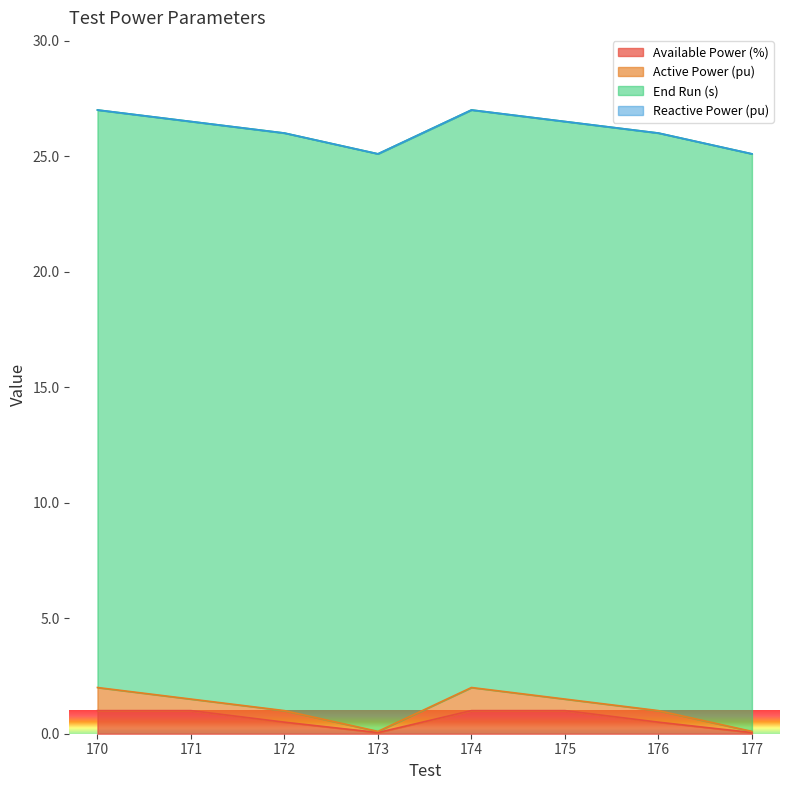

True or false: End Run (s) and Reactive Power (pu) cross at least once.

False